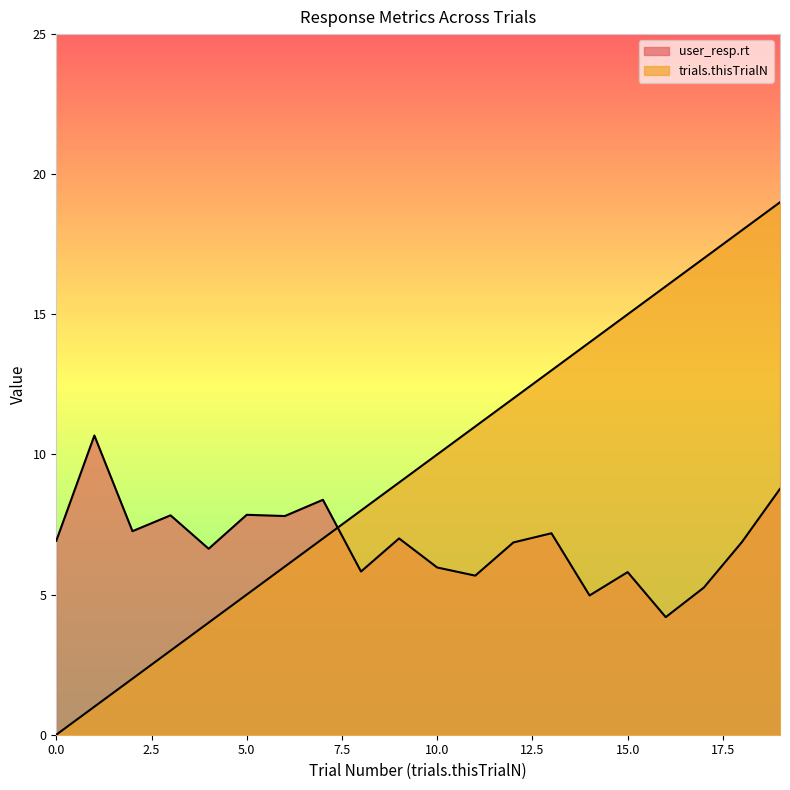

What is the maximum value shown in the chart?

19.0